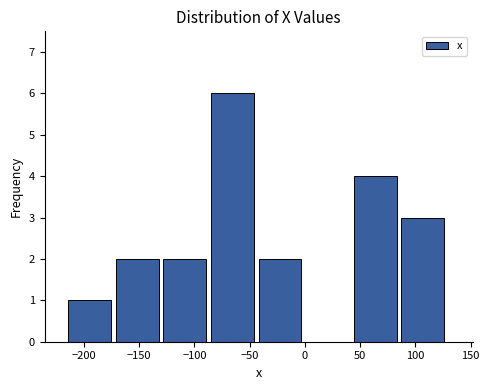

Reading left to right, transcribe this chart: for each bar, give the range it covers on the x-axis and its height. Neither the bar edges nor the heights are printed on the chart, so give them approximately, as read against the axes.

-215 to -170: 1
-170 to -130: 2
-130 to -85: 2
-85 to -40: 6
-40 to 0: 2
0 to 45: 0
45 to 85: 4
85 to 130: 3